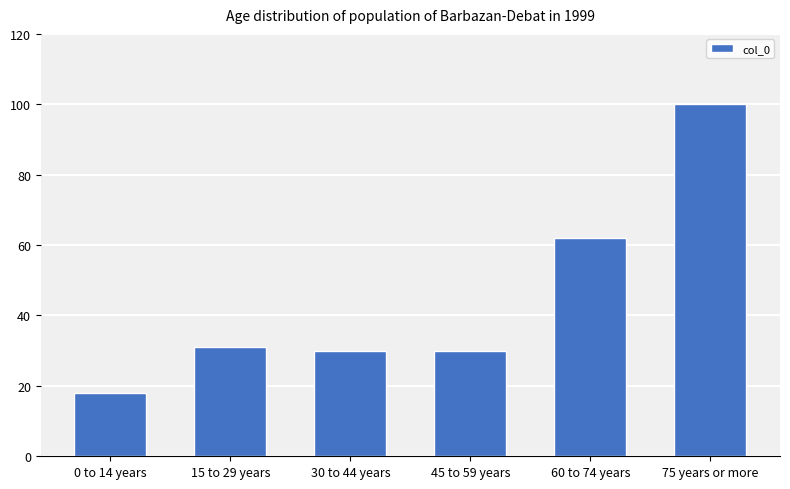

Is it true that the value at 15 to 29 years is 31?

True